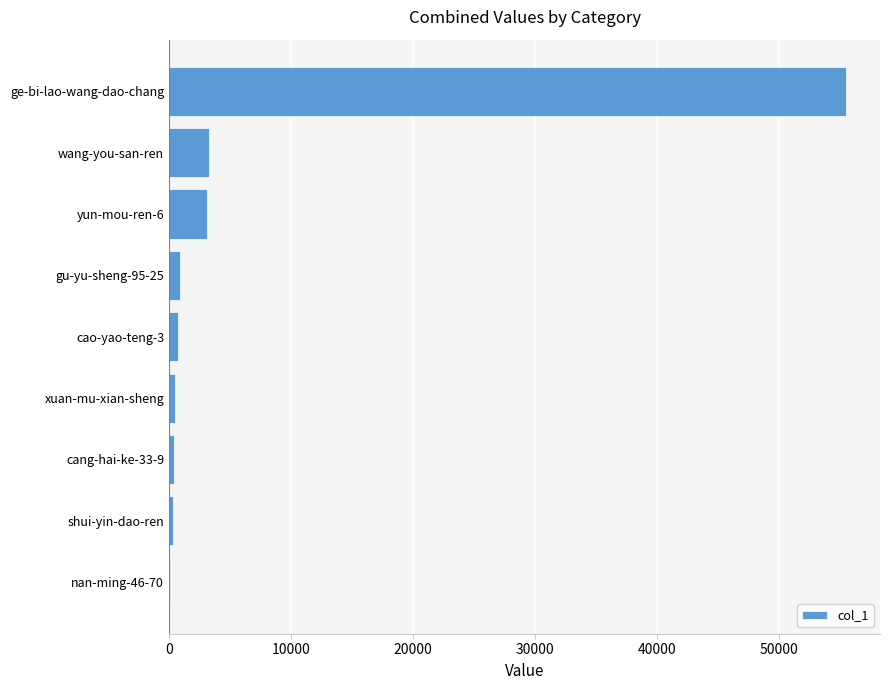

Where is the data nearest to the value 27821?

wang-you-san-ren